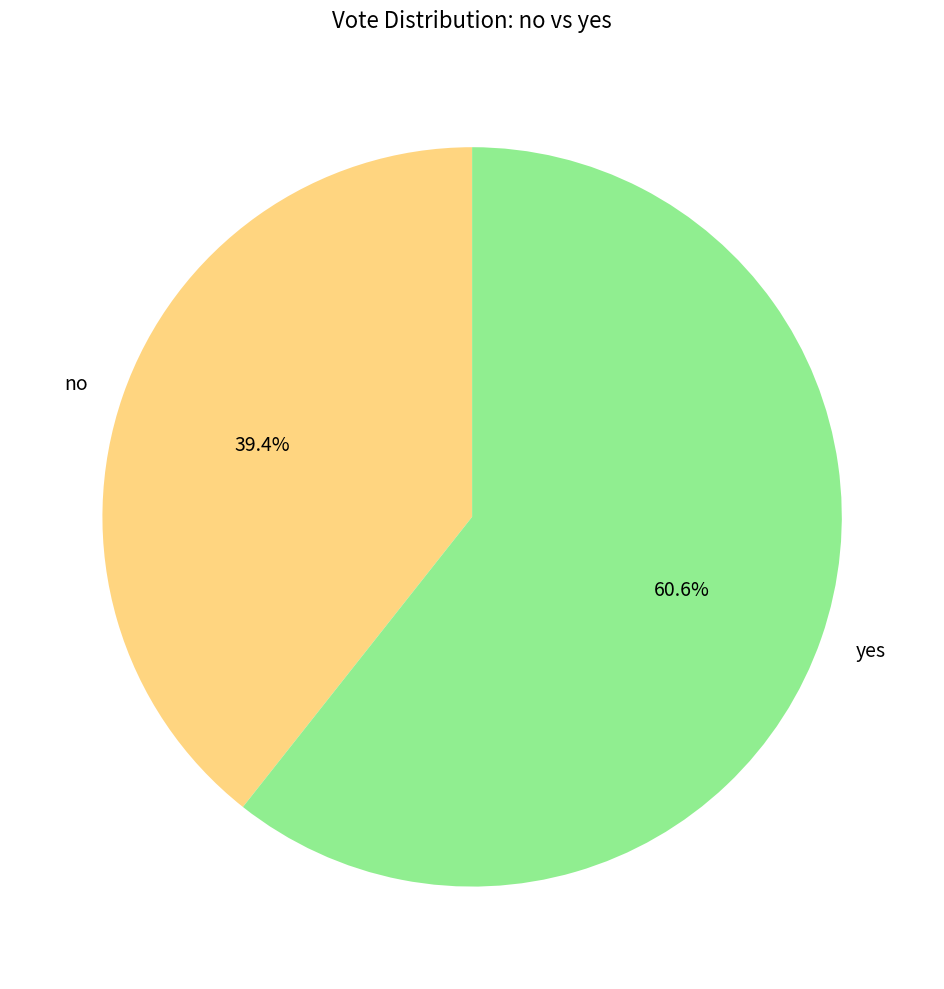

What percentage do no and yes together represent?

100.0%